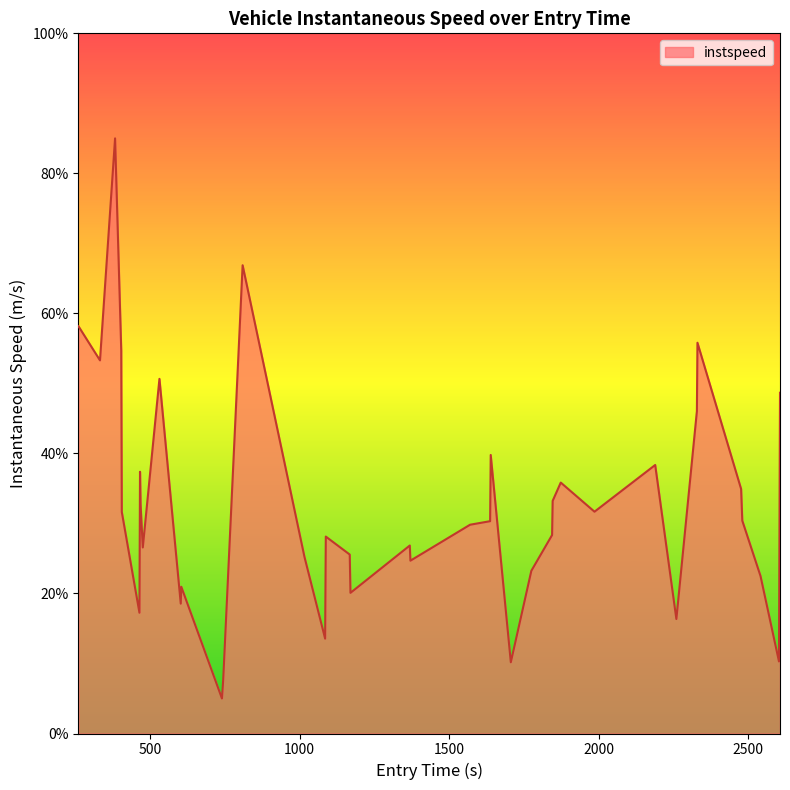

What is the maximum value shown in the chart?

85.0